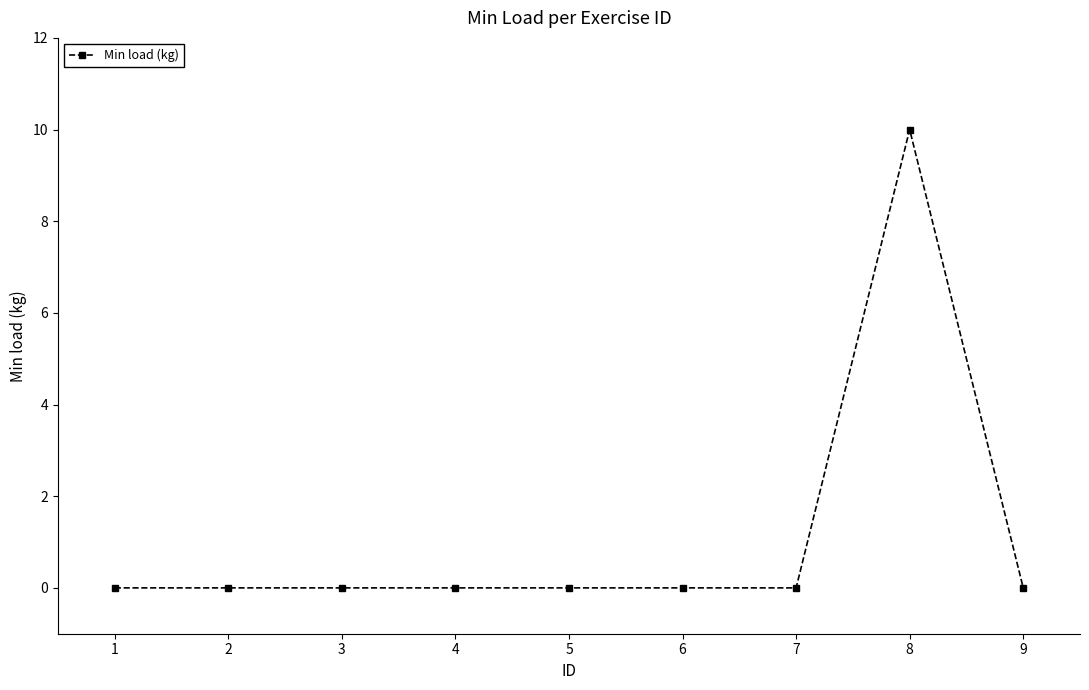

Which label corresponds to the largest value in the chart?

8